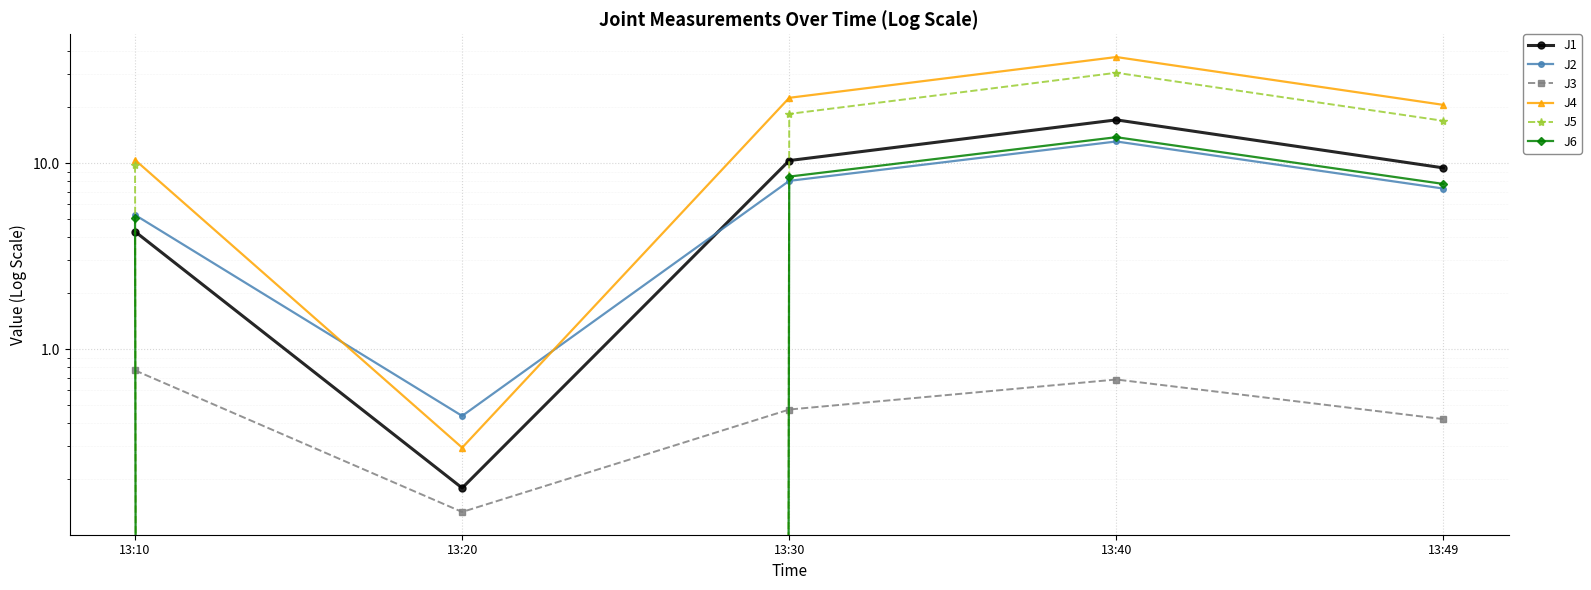

Is the value of J1 at 13:20 greater than the value of J3 at 13:49?

No